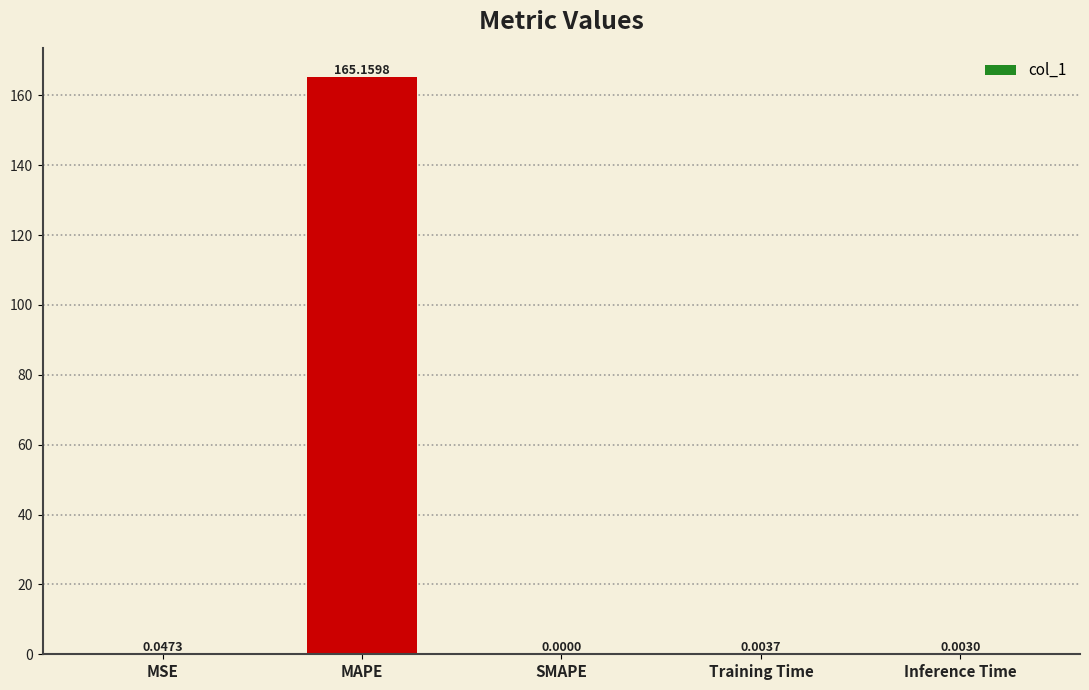

How many series are shown in this chart?

1